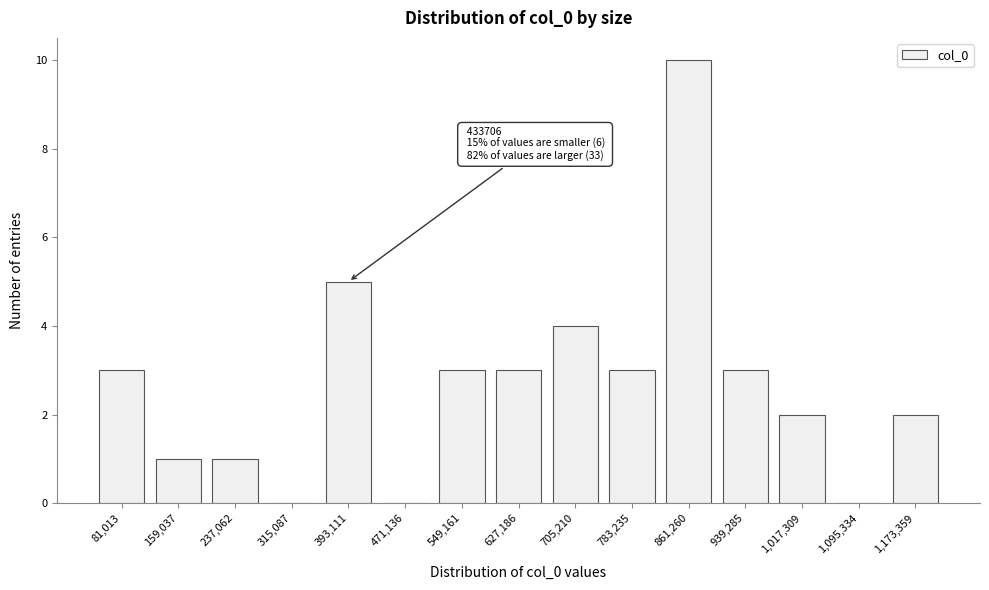

Reading left to right, list all the values displayed in this chart.

81,013=3	159,037=1	237,062=1	315,087=0	393,111=5	471,136=0	549,161=3	627,186=3	705,210=4	783,235=3	861,260=10	939,285=3	1,017,309=2	1,095,334=0	1,173,359=2